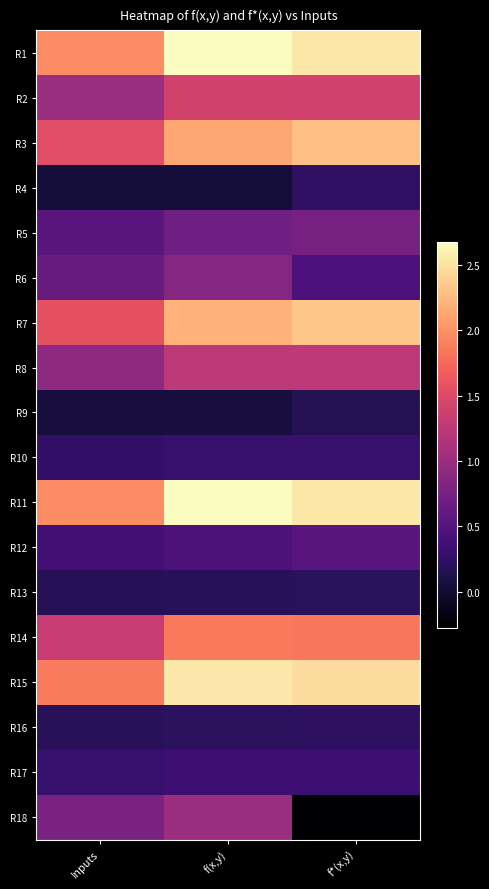

What is the greatest value displayed?

2.7